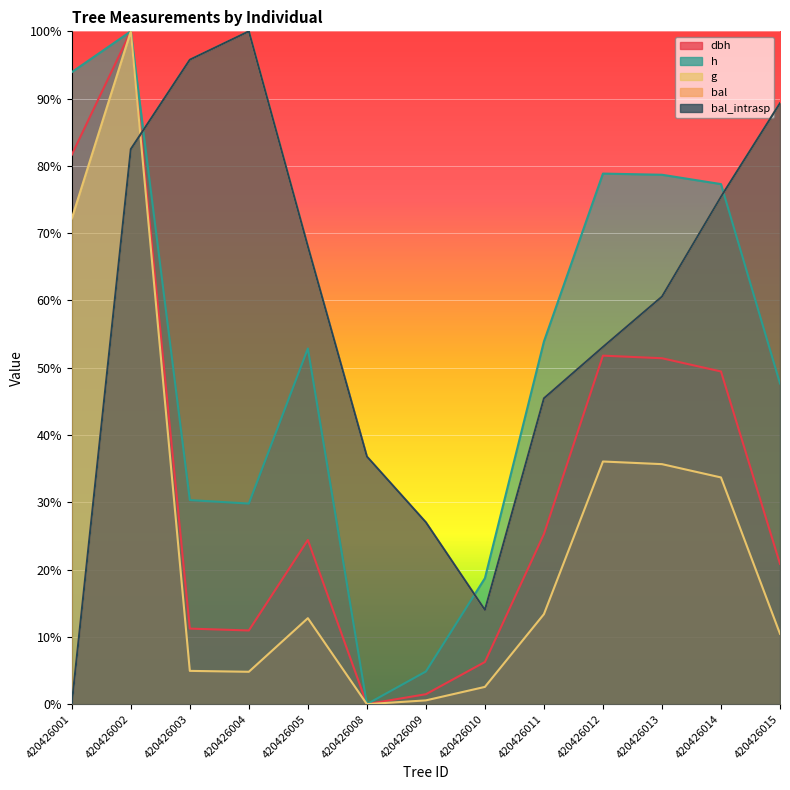

Between 420426001 and 420426010, which series saw the biggest shift?

dbh